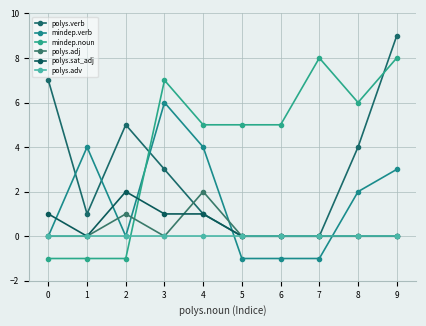

How many interior local peaks does the mindep.noun series have?

2